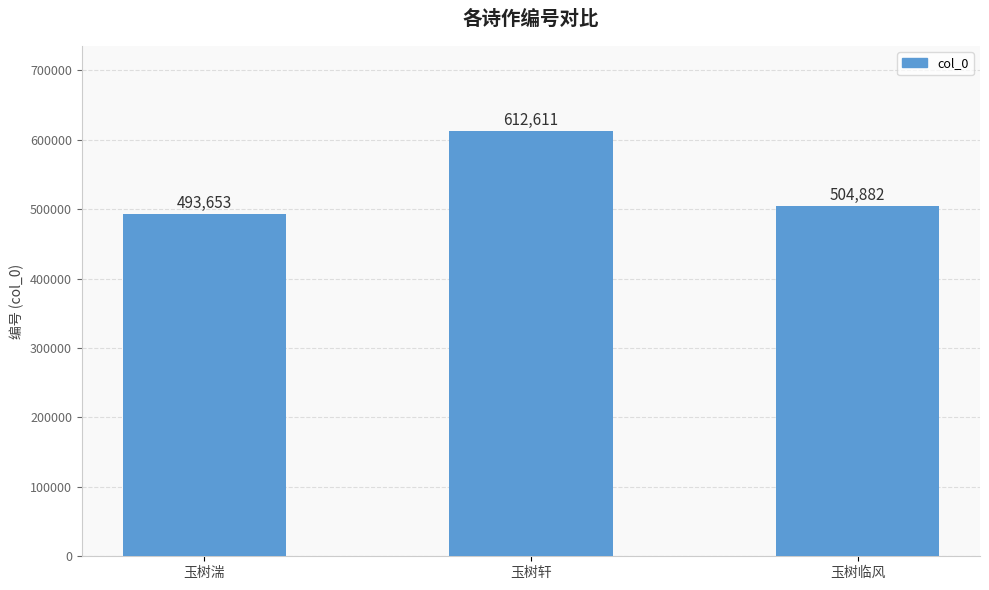

Approximately how many times larger is the value at 玉树临风 compared to 玉树湍?

1.0